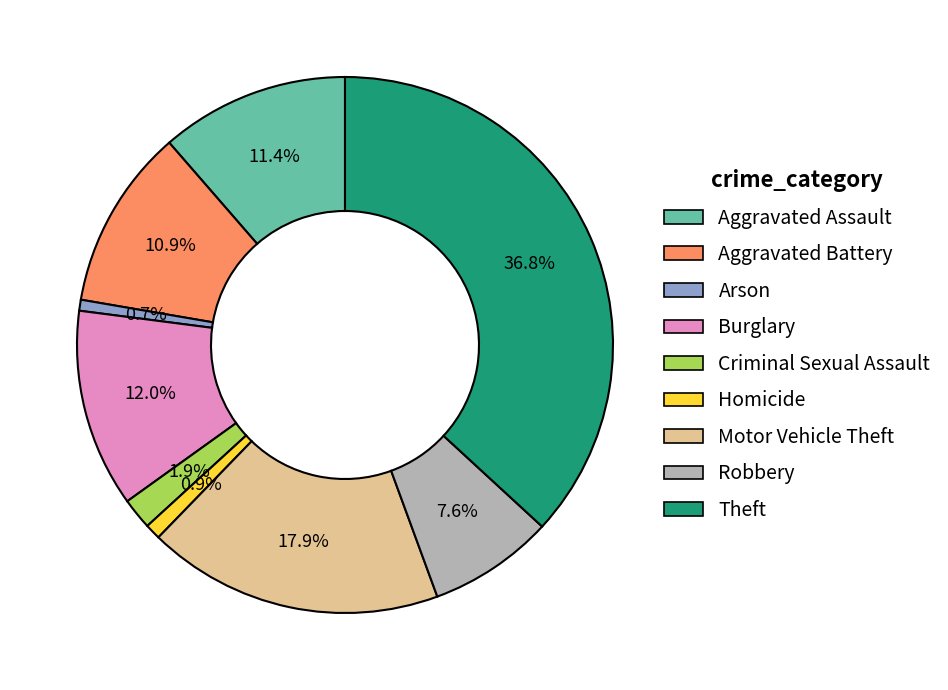

What is the ratio of the value at Theft to the value at Aggravated Battery?

3.4